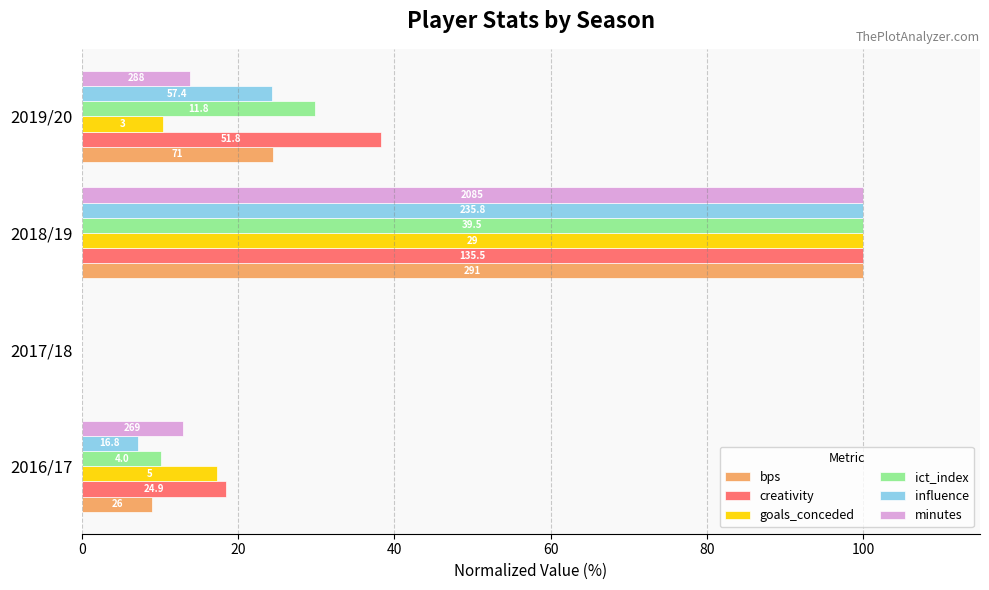

What are all the series names shown in the legend?

bps, creativity, goals_conceded, ict_index, influence, minutes